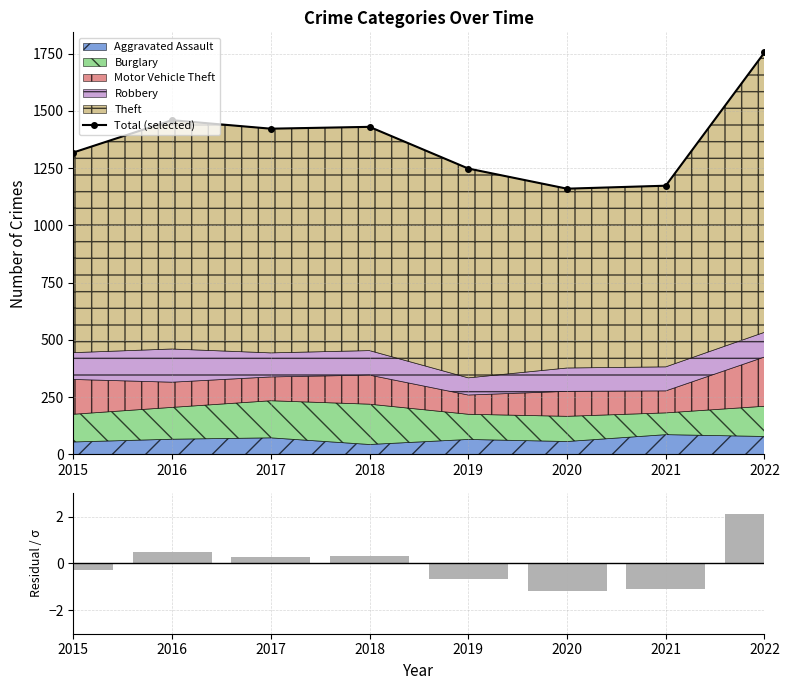

At which label does Total (selected) reach its peak?

2022